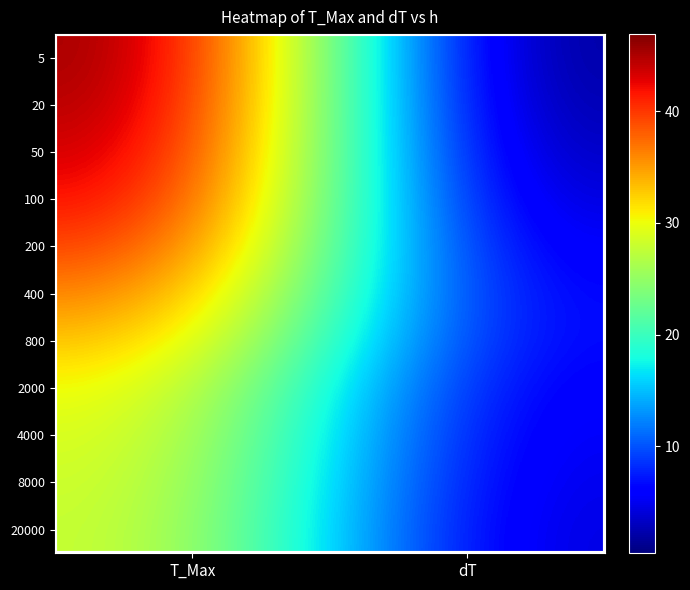

What is the difference between the highest and lowest values at dT?

5.1